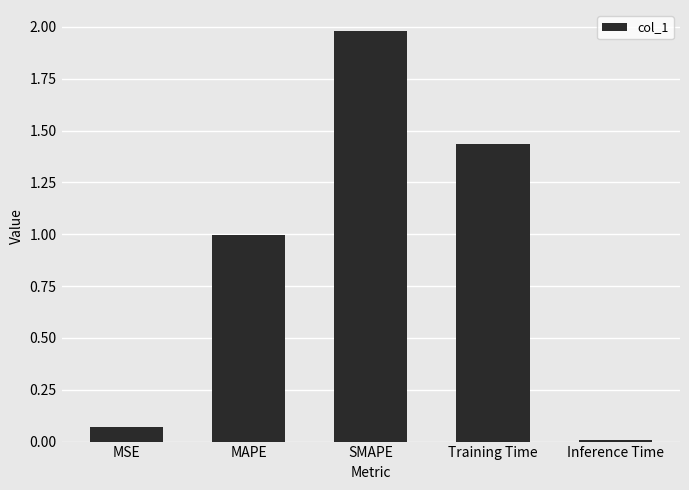

How many bars are there in total?

5